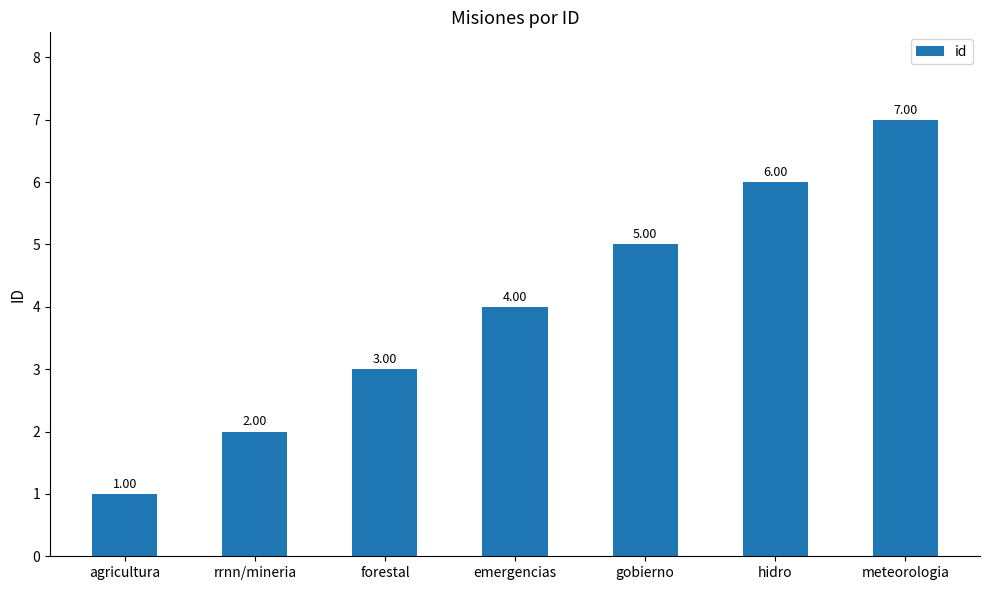

What is the difference between the values at meteorologia and gobierno?

2